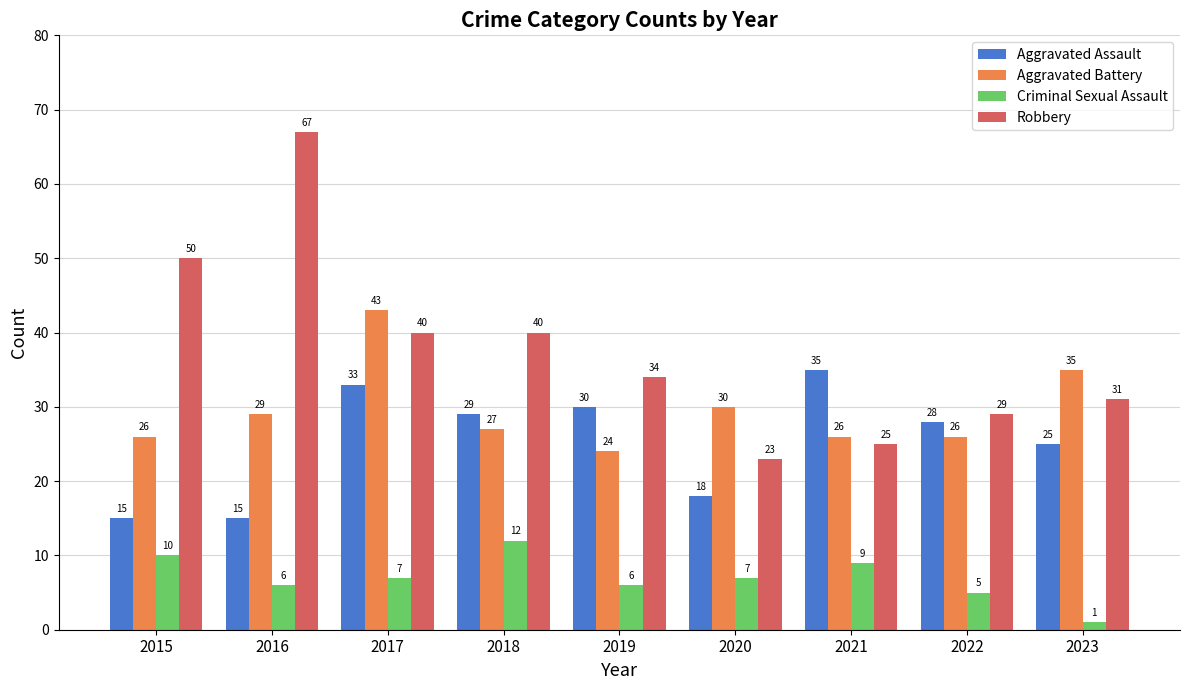

Reading right to left, list all the values displayed in this chart.

Aggravated Assault: 25	28	35	18	30	29	33	15	15
Aggravated Battery: 35	26	26	30	24	27	43	29	26
Criminal Sexual Assault: 1	5	9	7	6	12	7	6	10
Robbery: 31	29	25	23	34	40	40	67	50